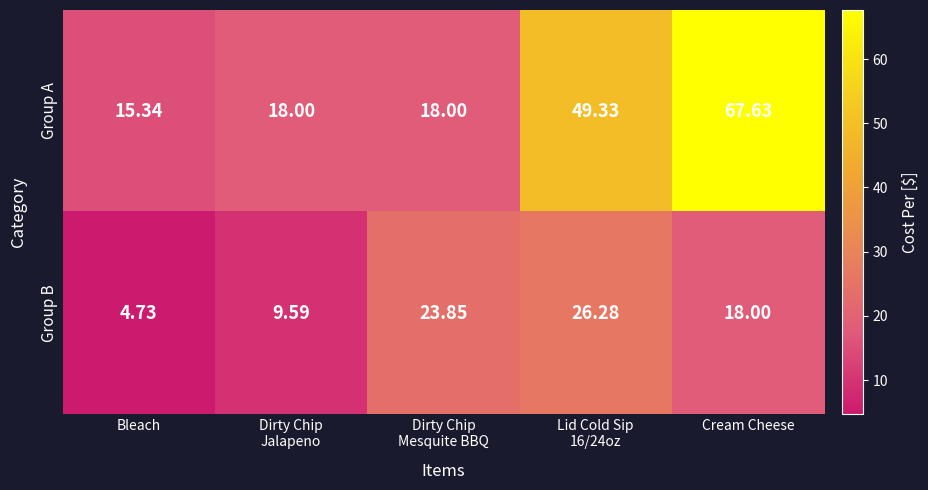

Which category has the lowest value in the Group A series?

Bleach